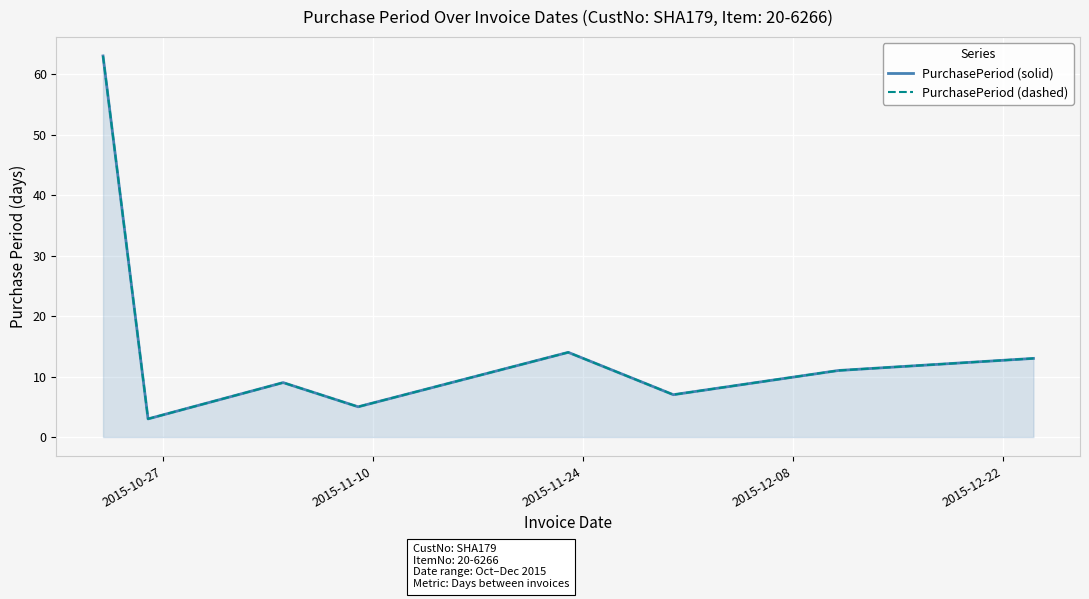

How many data points in PurchasePeriod (solid) are above 11?

3